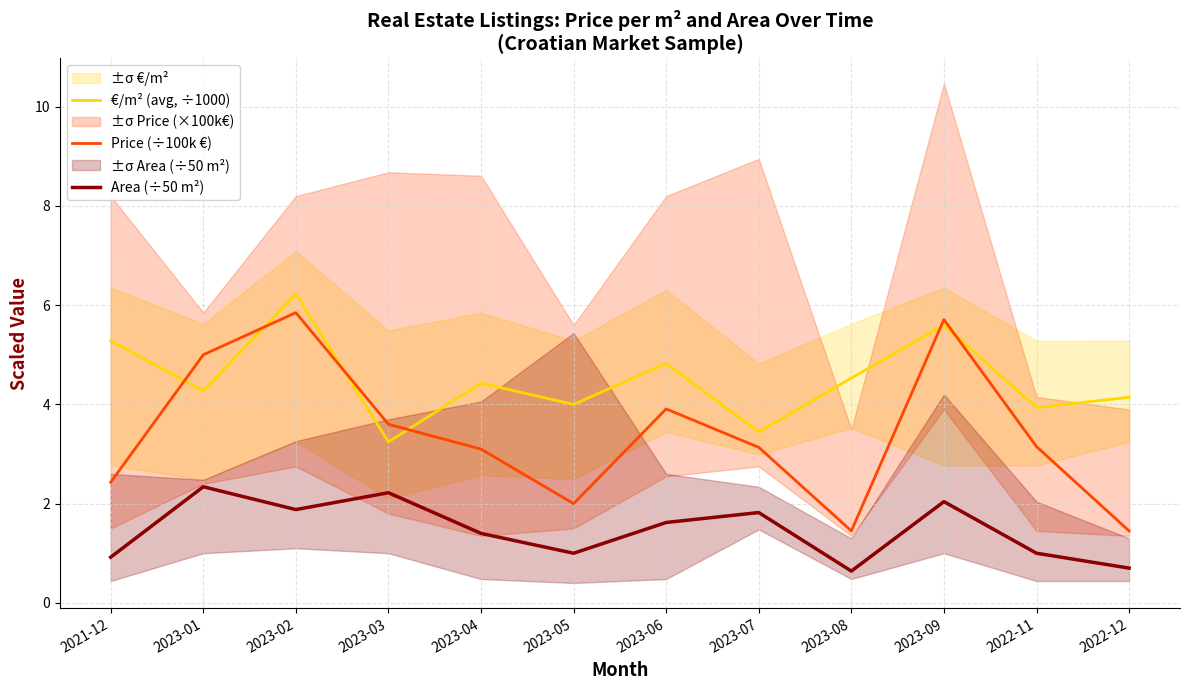

What is the label of the 1st point from the right?

2022-12